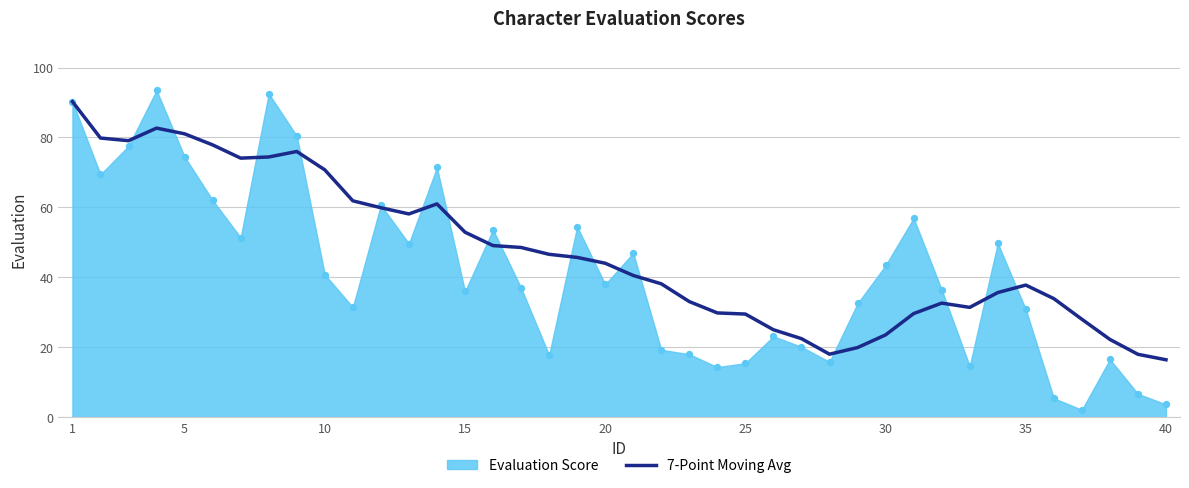

What is the minimum value for 7-Point Moving Avg?

16.4